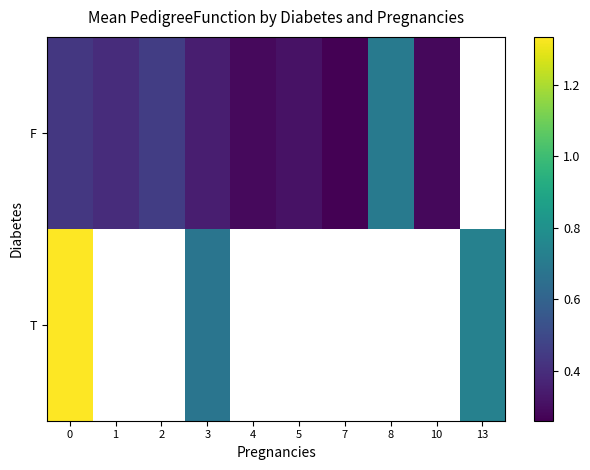

True or false: row_1 has a value of 0.4 at 13.

False